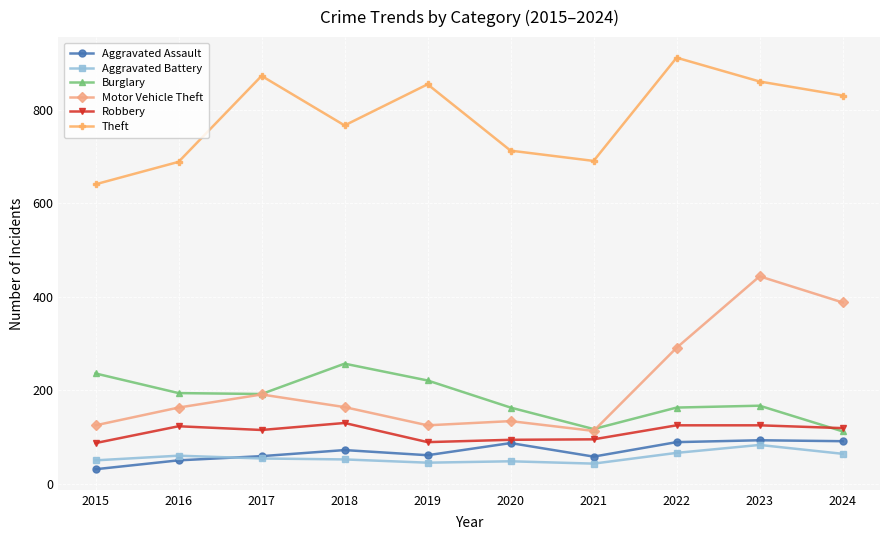

What is the lowest value of the Burglary series?

112